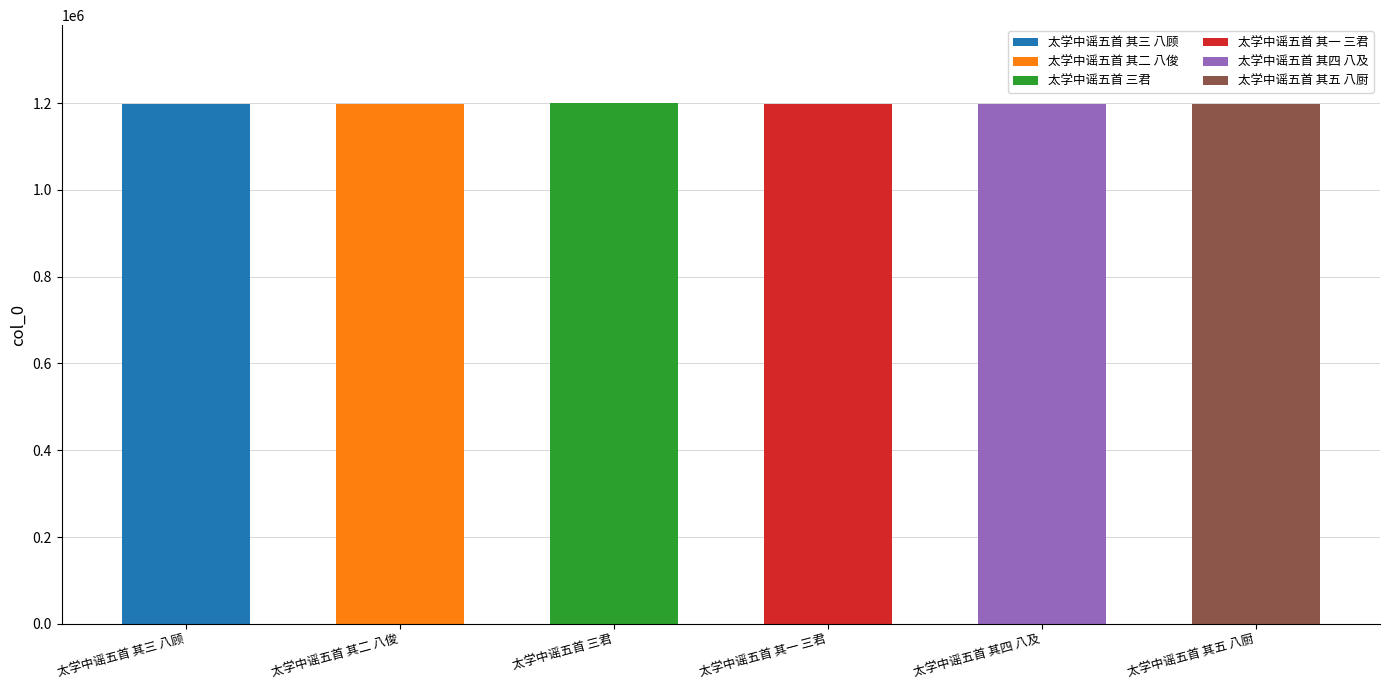

What is the ratio of the value at 太学中谣五首 其五 八厨 to the value at 太学中谣五首 其二 八俊?

1.0